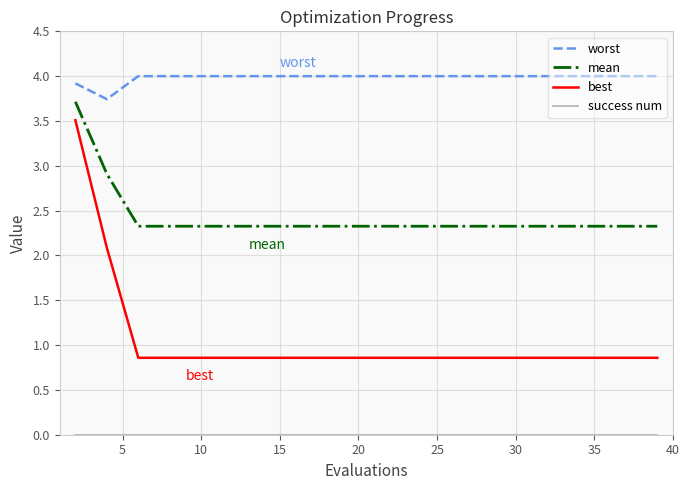

Which series has the largest range (max minus min)?

best